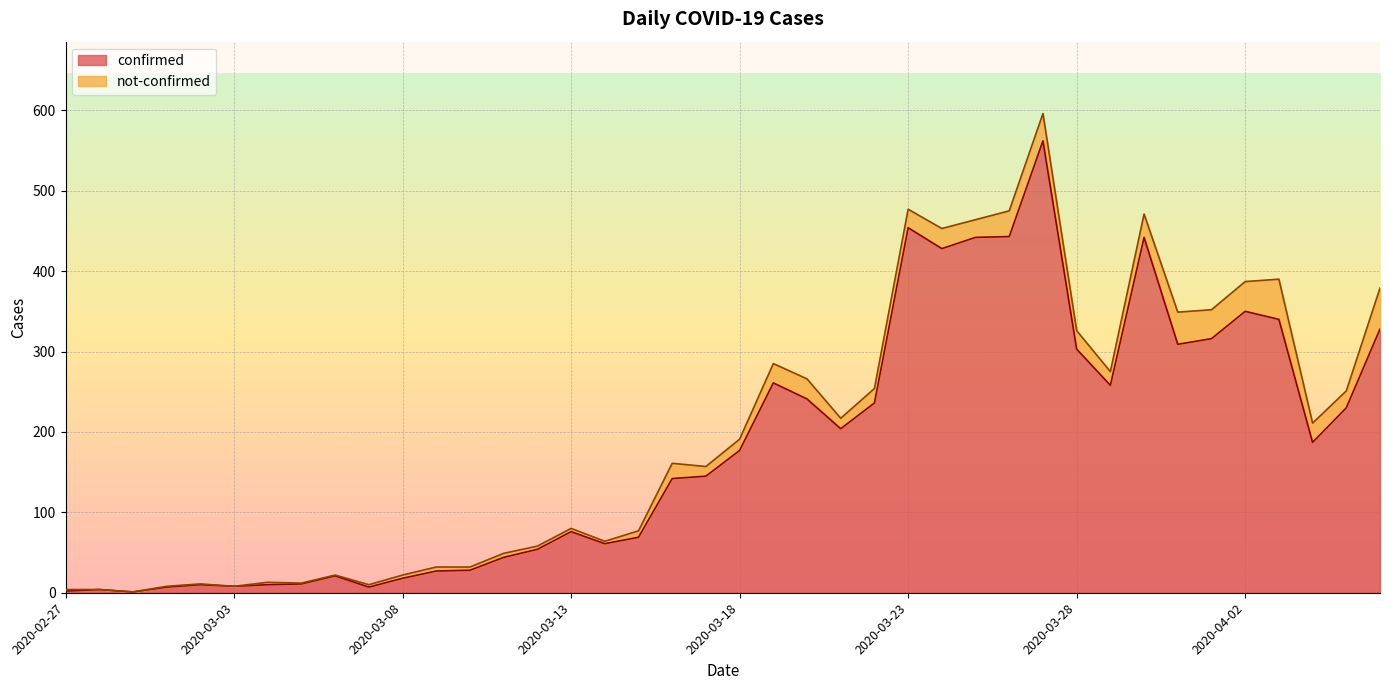

What is the label of the 15th point from the right?

2020-03-23